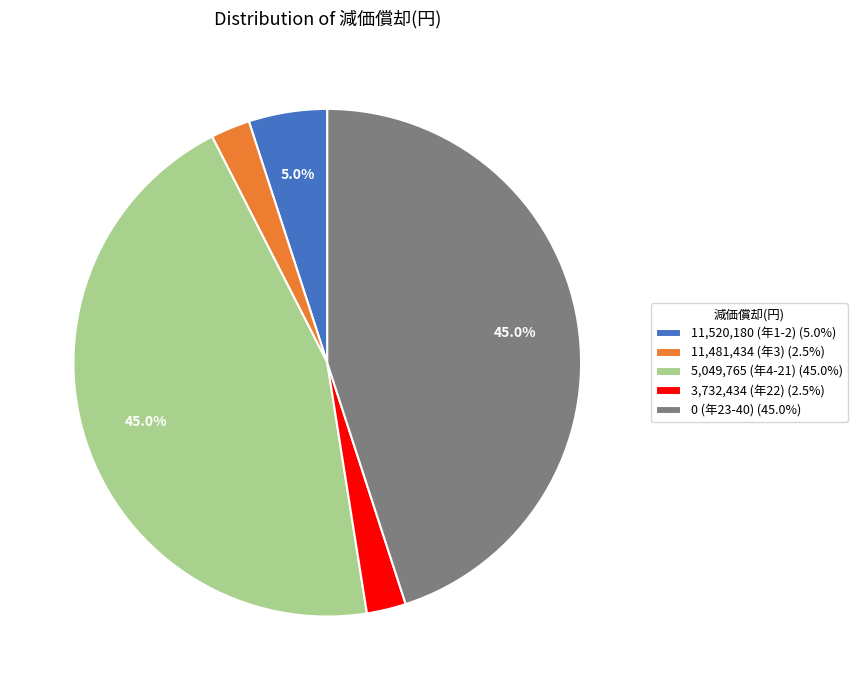

Approximately how many times larger is the value at 5,049,765 (年4-21) (45.0%) compared to 3,732,434 (年22) (2.5%)?

18.0